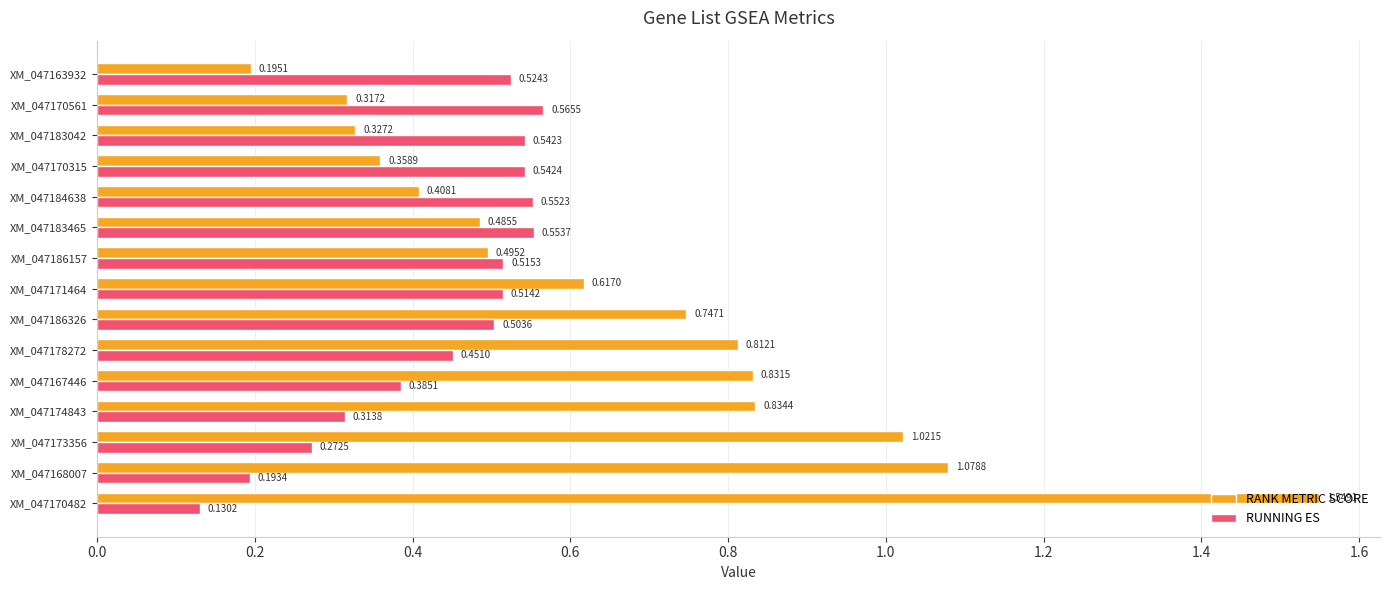

Which series has the largest total across all categories?

RANK METRIC SCORE